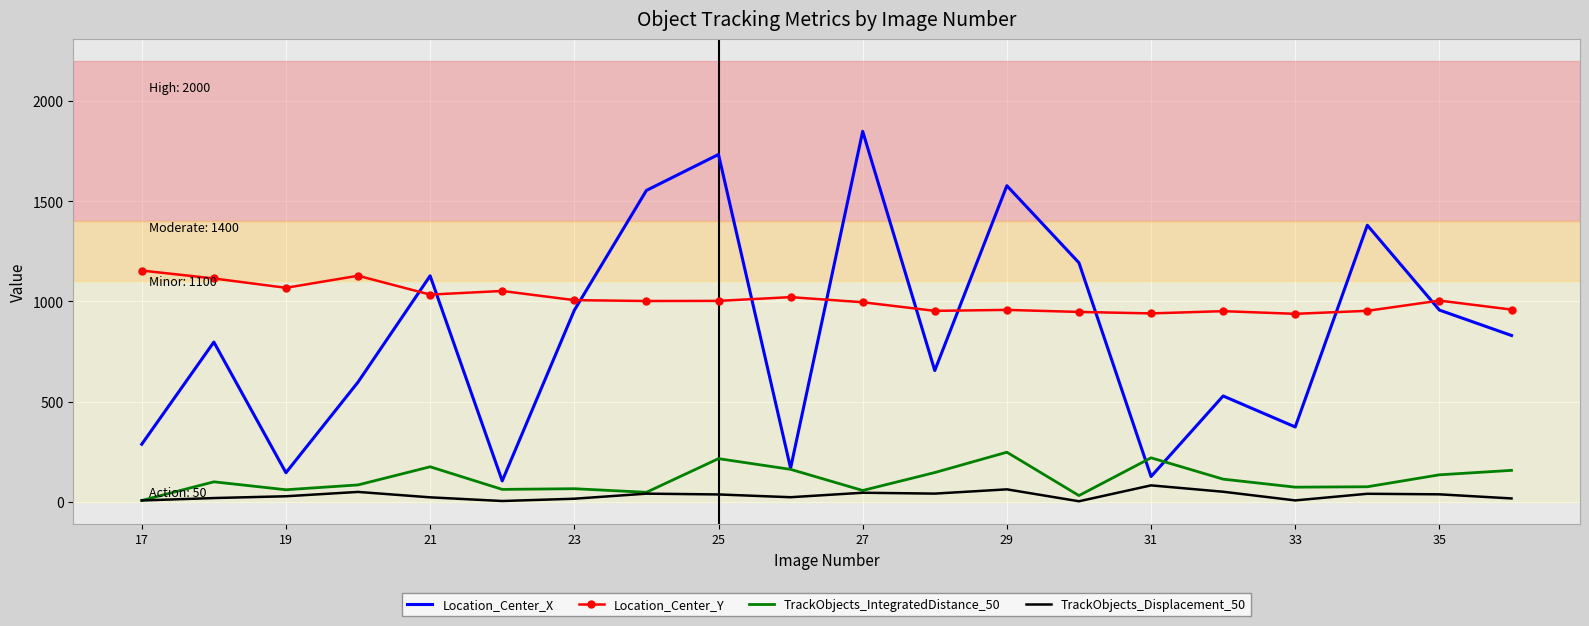

Which series has the largest total across all categories?

Location_Center_Y